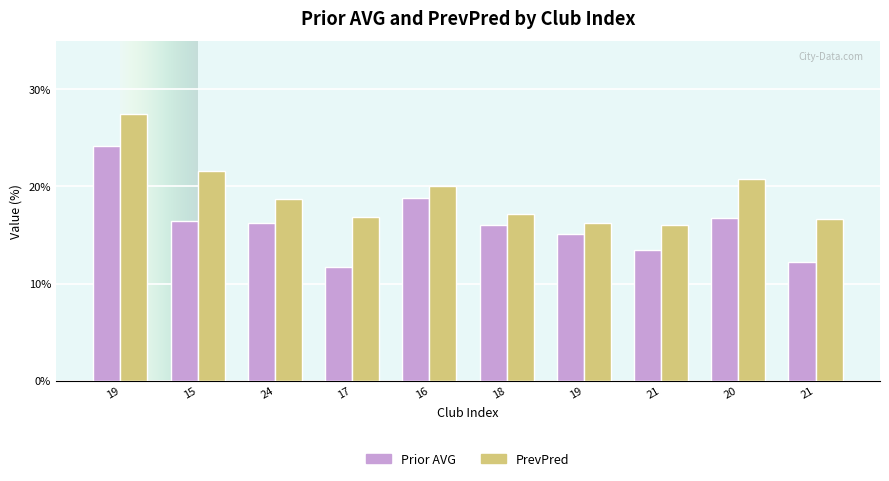

How many series are shown in this chart?

2